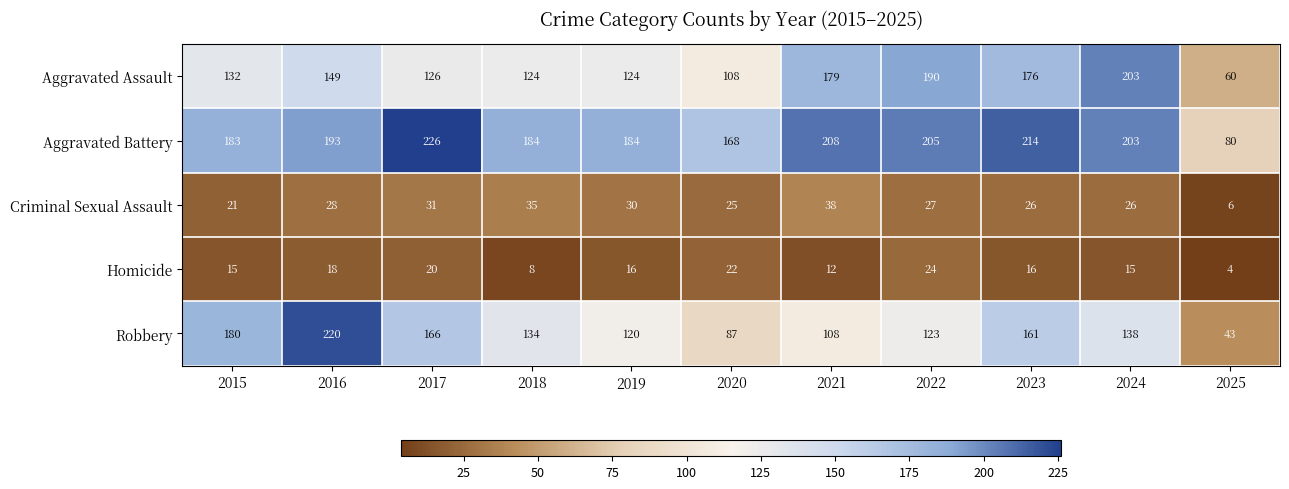

At how many categories does at least one series exceed 106?

10